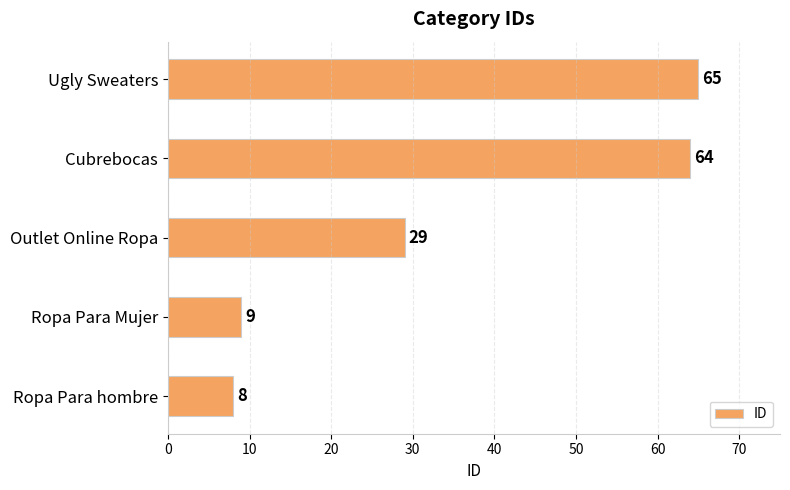

Which label corresponds to the largest value in the chart?

Ugly Sweaters